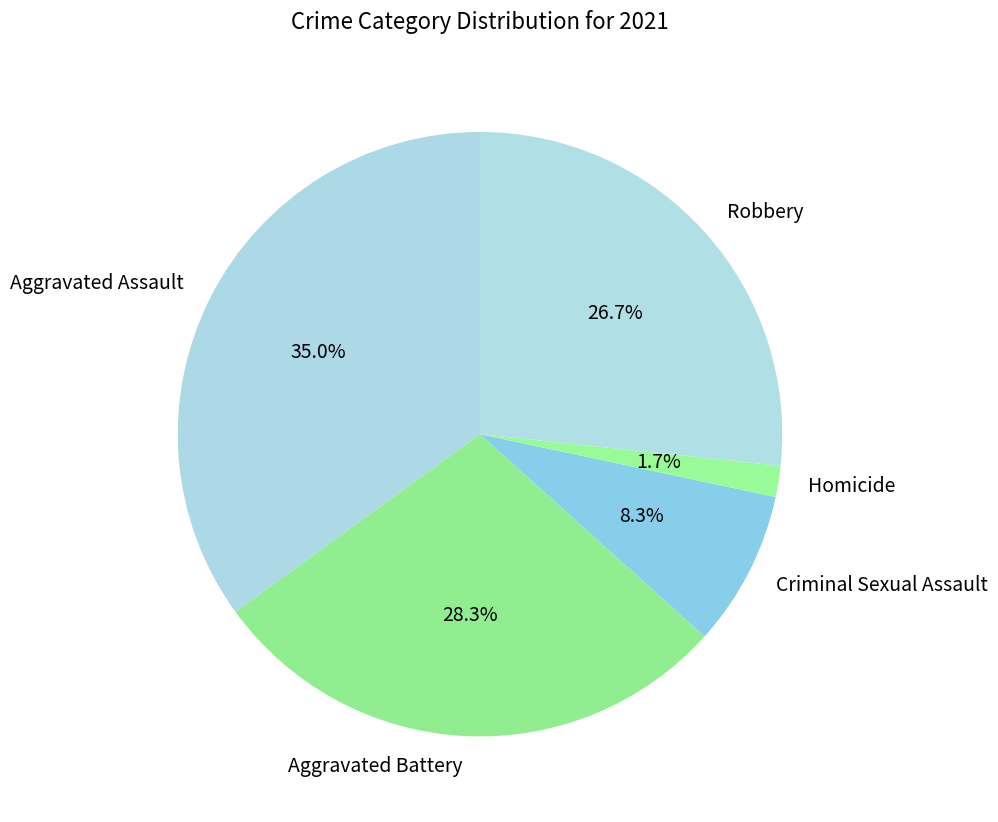

What is the smallest slice in the pie chart?

Homicide